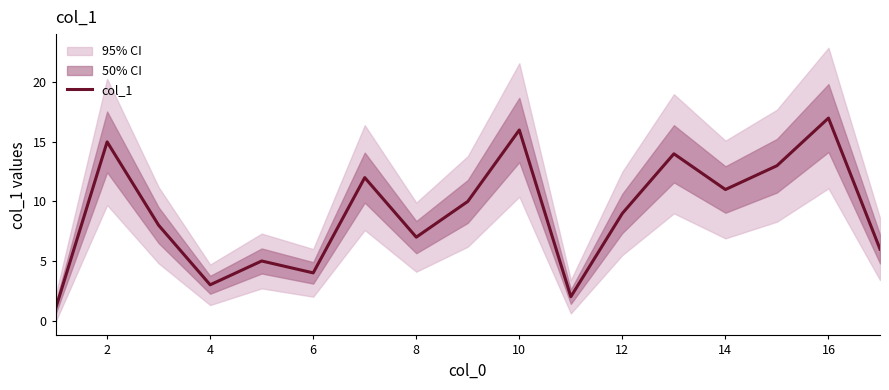

Reading left to right, extract all data points from this chart.

1	15	8	3	5	4	12	7	10	16	2	9	14	11	13	17	6